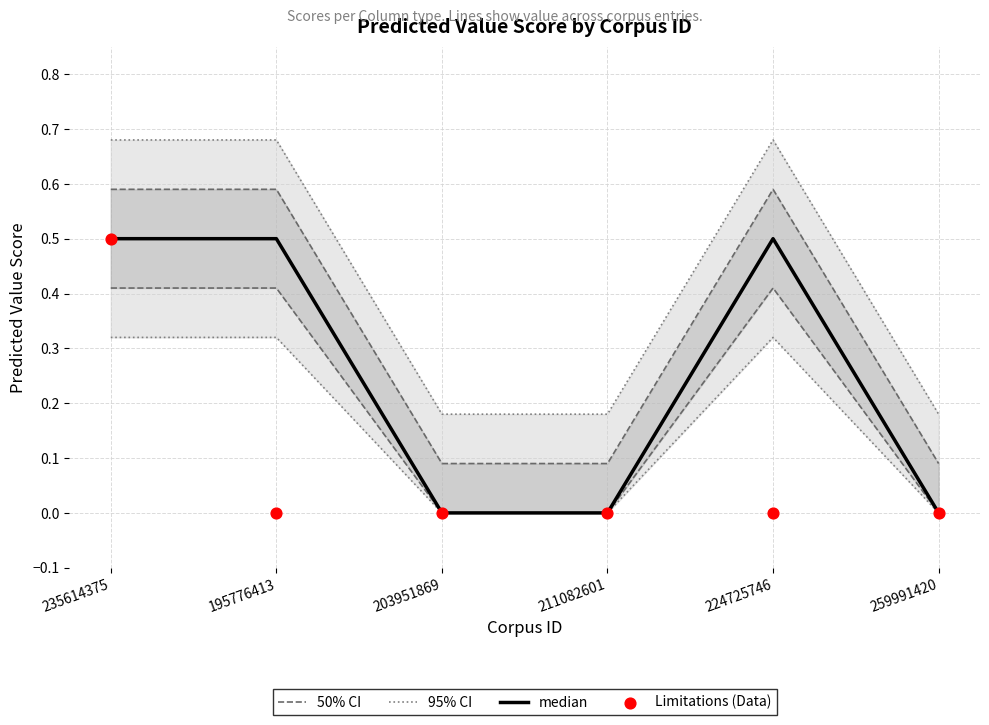

Which series contains the lowest Y value?

median